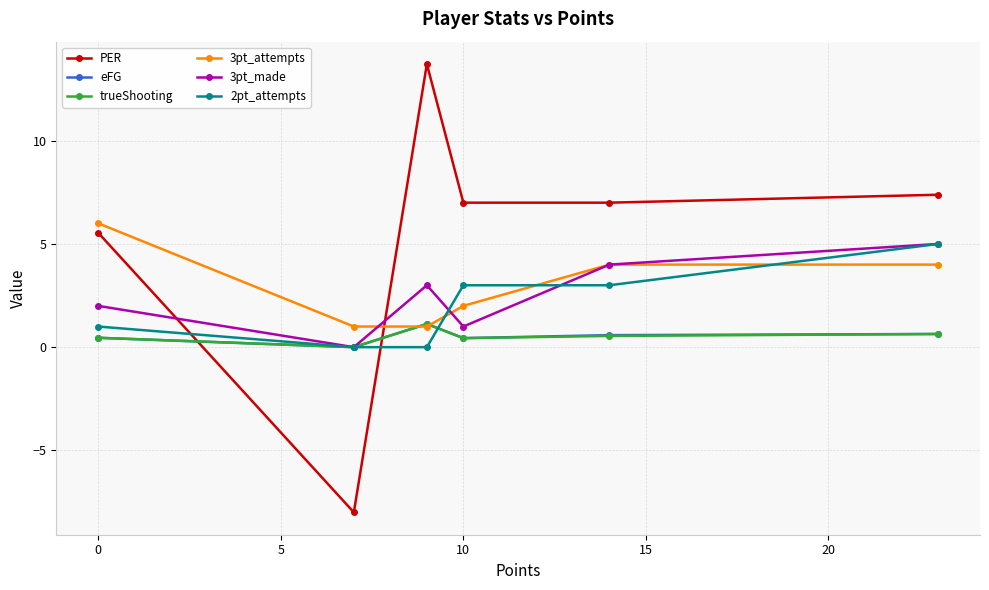

What is the value of the 3pt_made point at the 1st from the left?

2.0